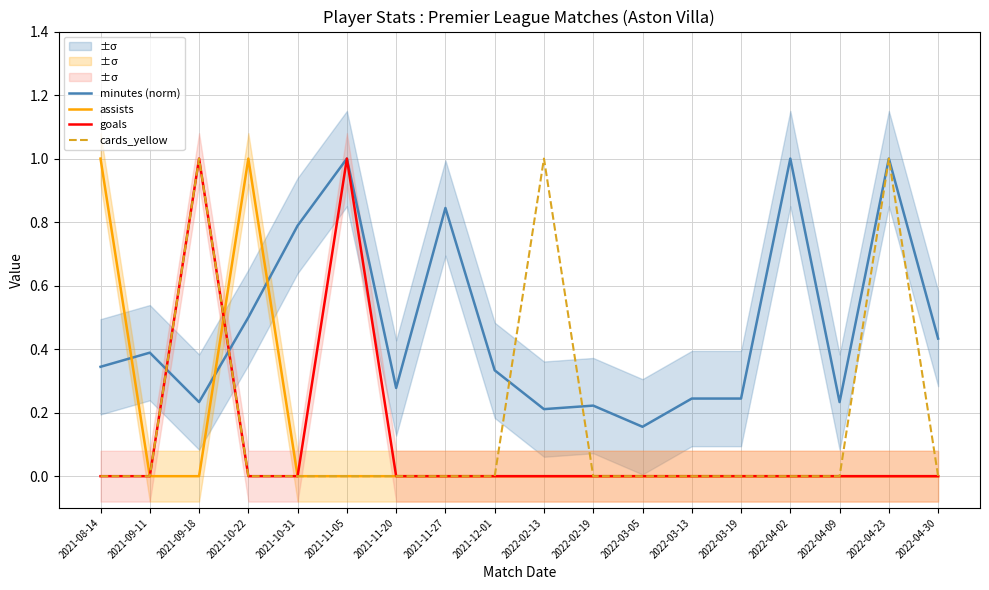

How many values in the goals series exceed 0?

2